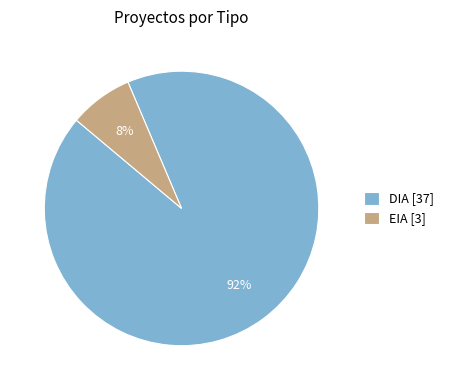

To the nearest percent, what is the combined percentage of EIA [3] and DIA [37]?

100%